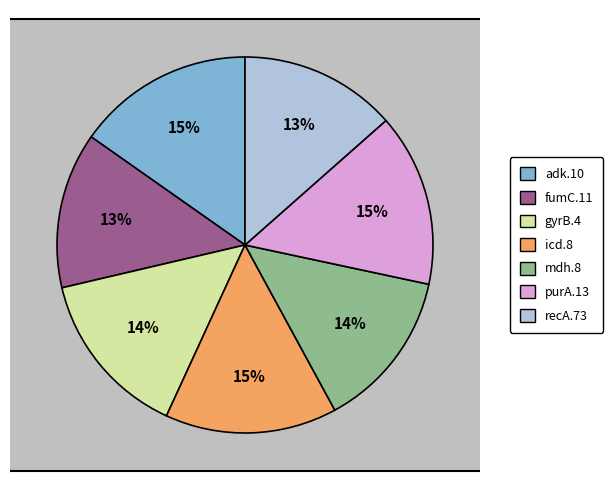

How much of the chart is everything except fumC.11?

86.6%